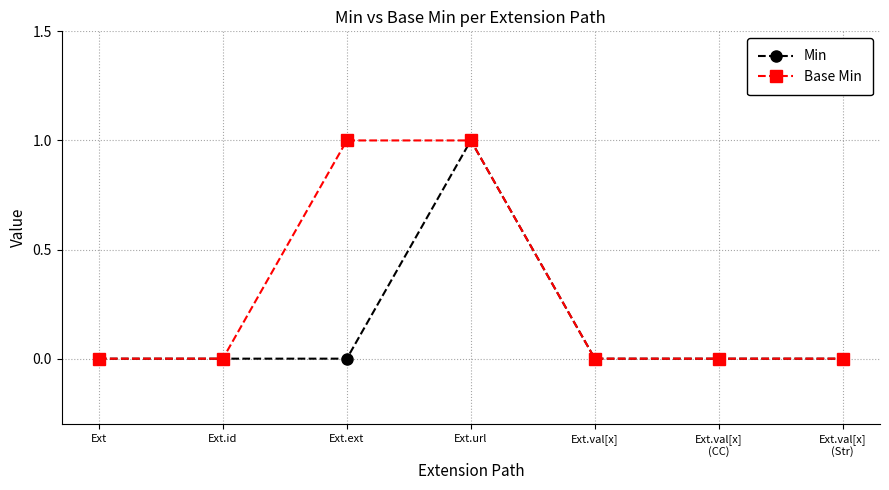

What is the spread (max minus min) of values at Ext.ext?

1